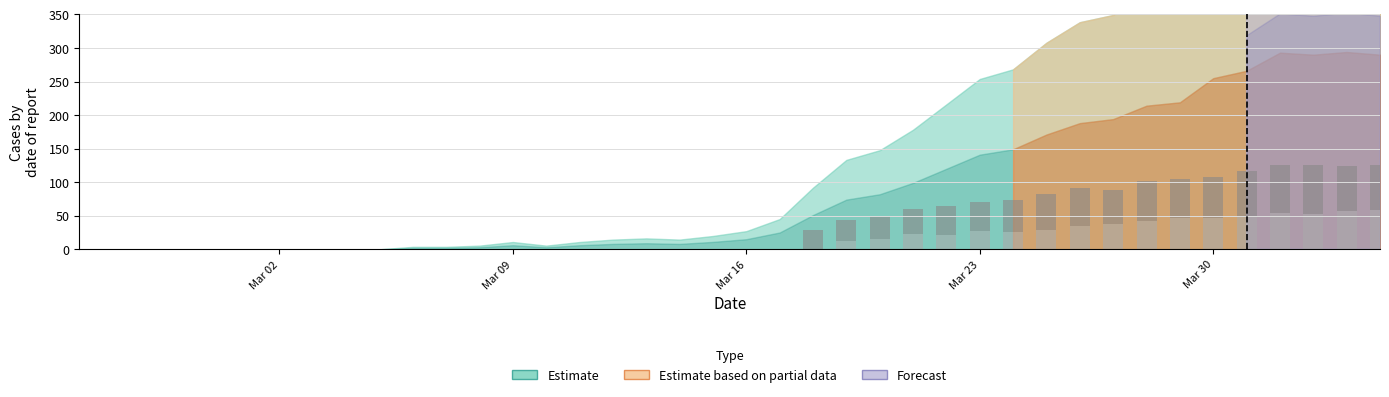

Does the chart contain stacked bars?

Yes